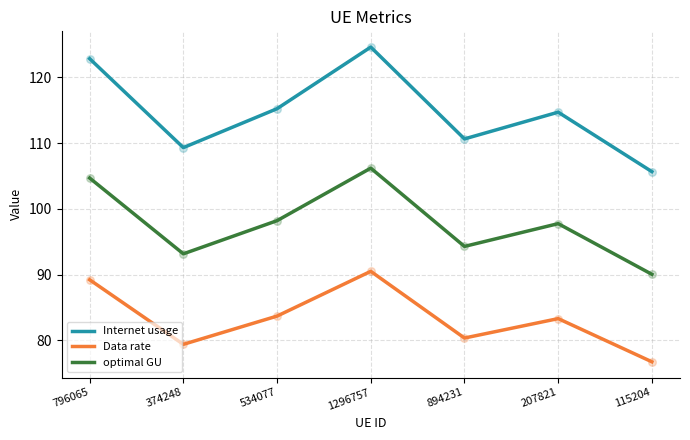

What is the difference between the highest and lowest values at 796065?

33.6